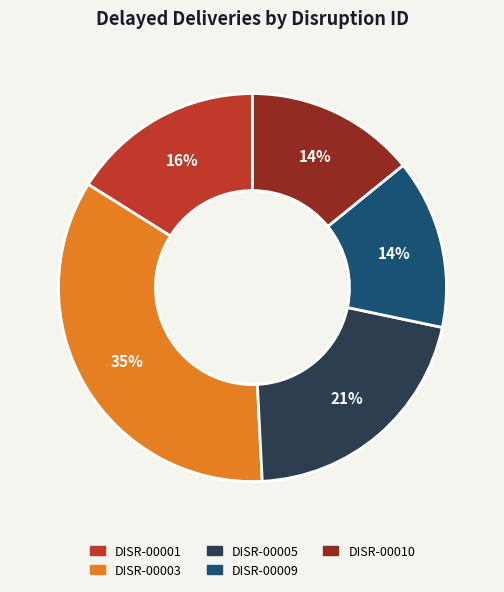

Is there any slice that represents more than half of the pie?

No